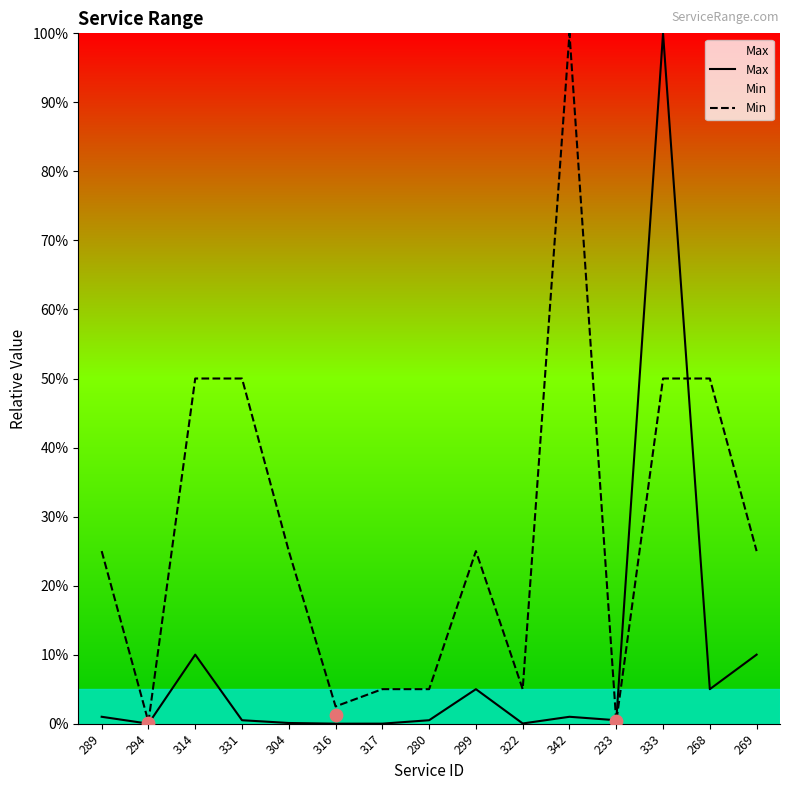

Which series has the largest total across all categories?

Min